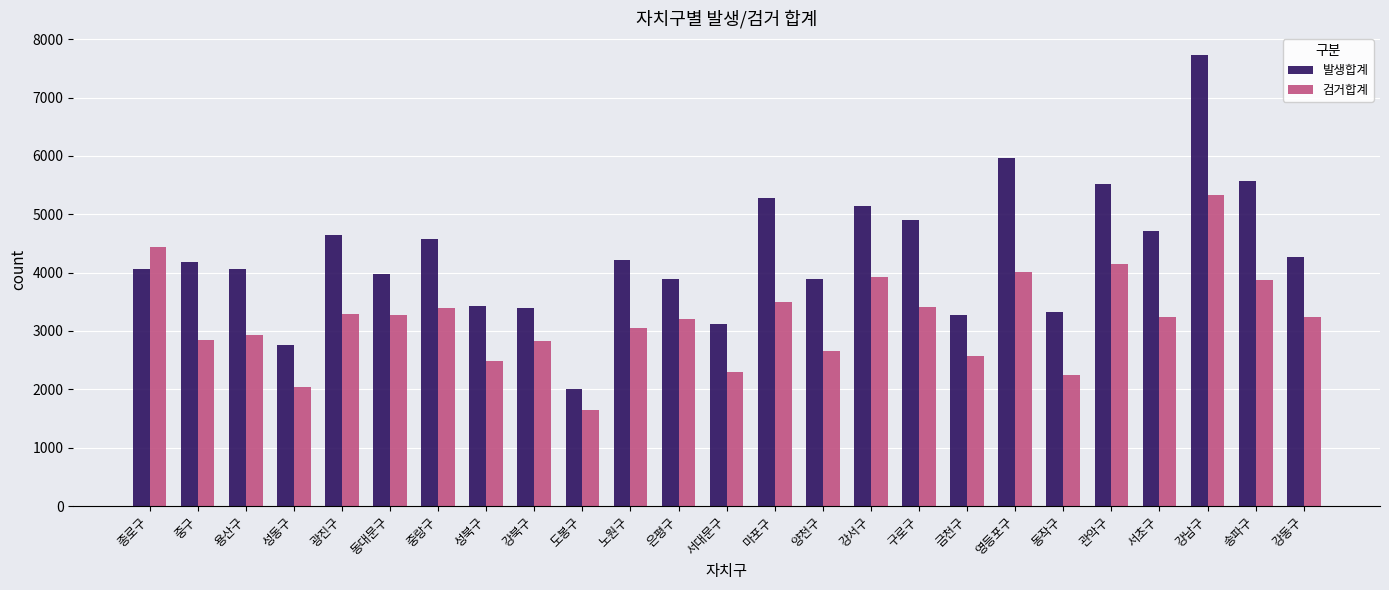

What is the minimum value for 발생합계?

1999